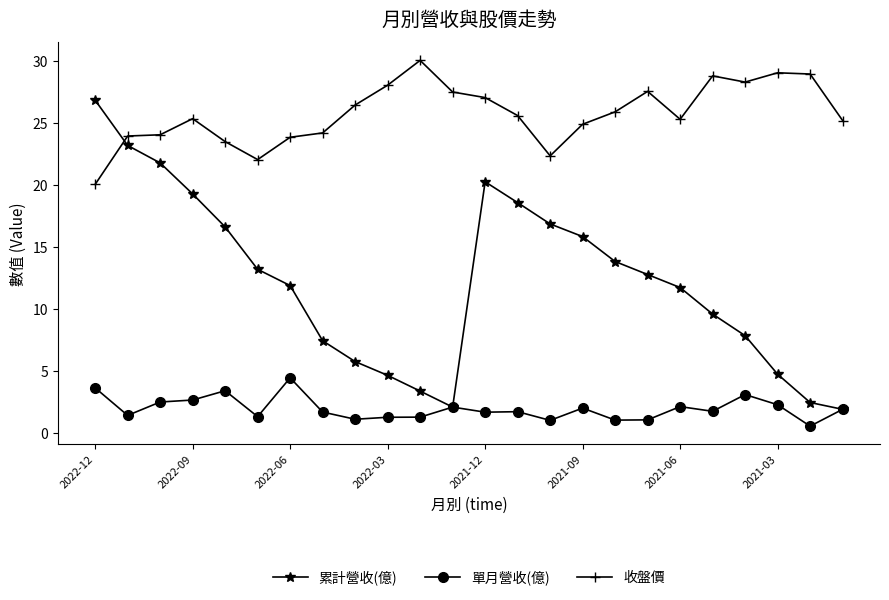

Rank the series by their average value, from highest to lowest.

收盤價, 累計營收(億), 單月營收(億)